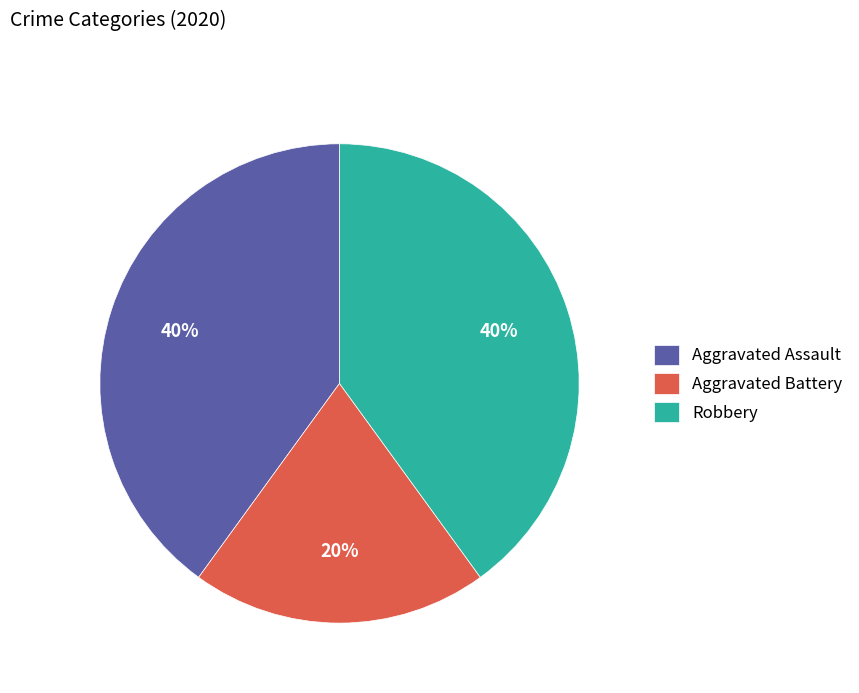

Count the number of slices in the pie.

3